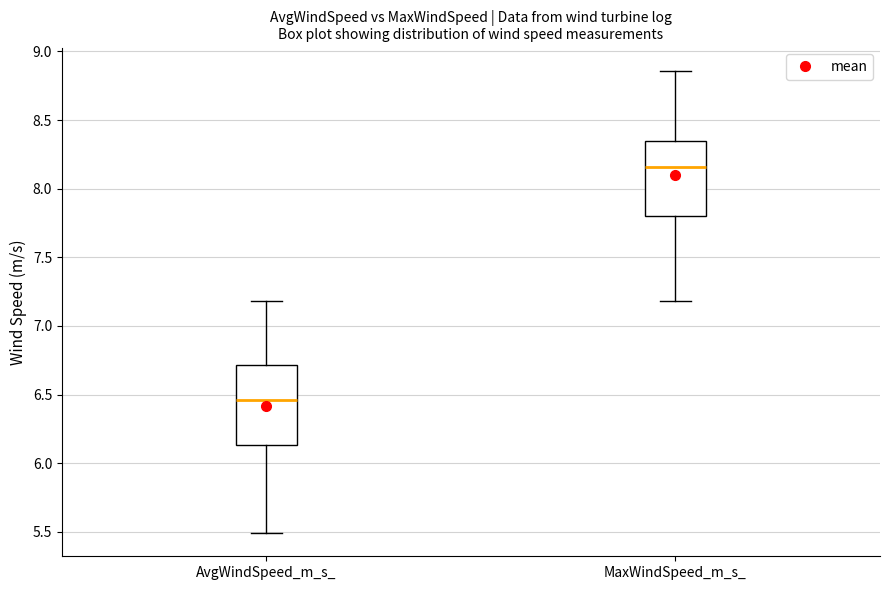

Where is the lower edge of the box for MaxWindSpeed_m_s_ on the y-axis? The values are not printed on the chart, so give them approximately, as read against the axis.

7.80